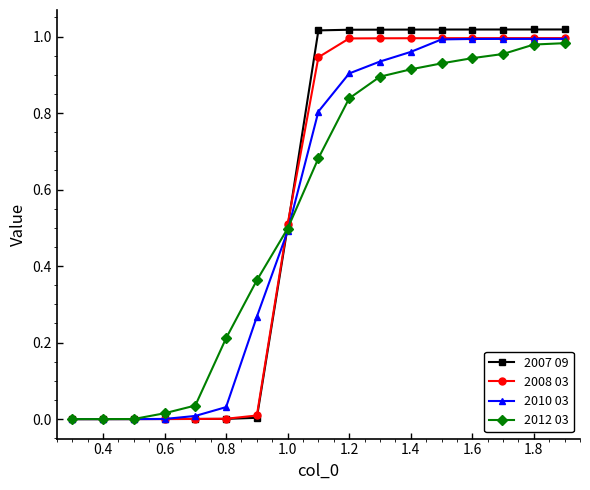

What is the sum of all 2007 09 values?

9.7